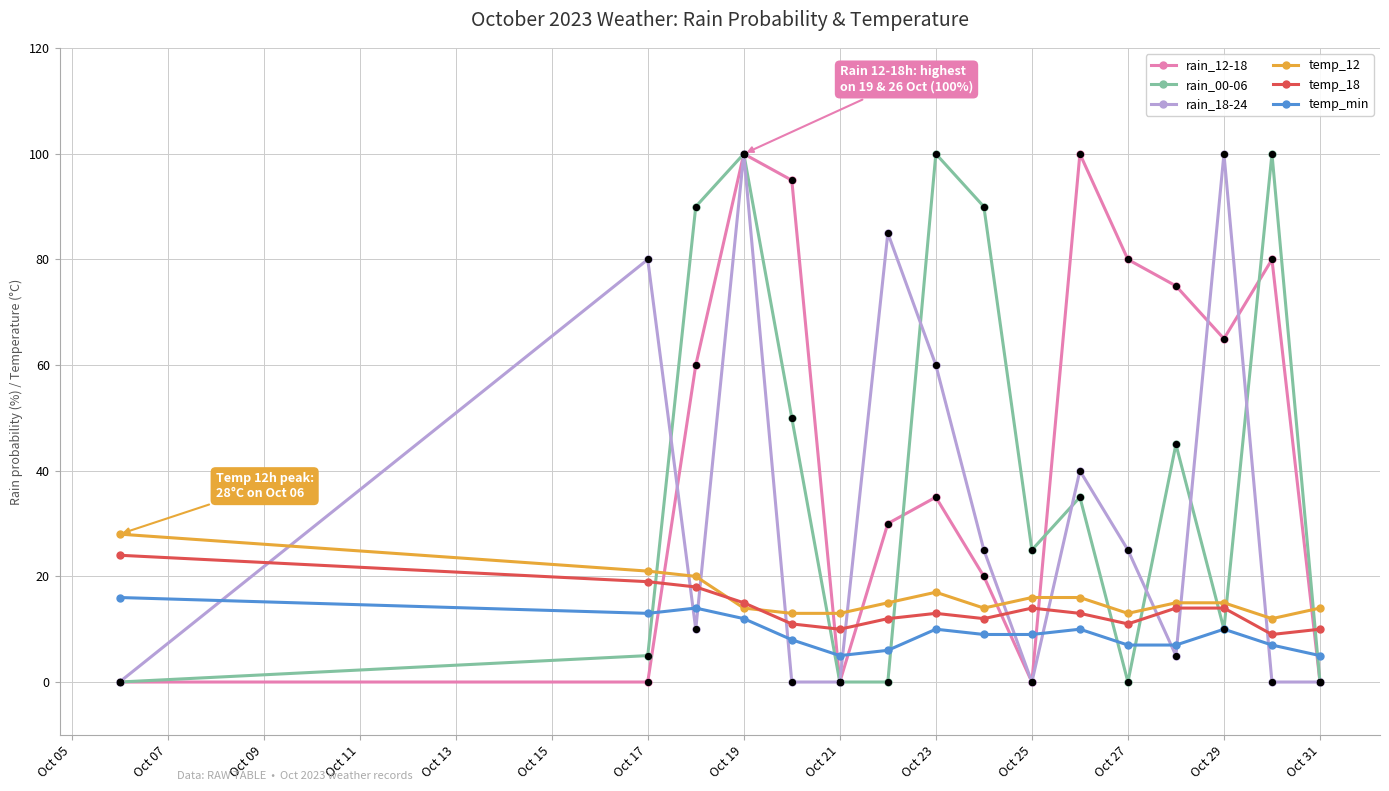

At how many categories does at least one series exceed 78?

11